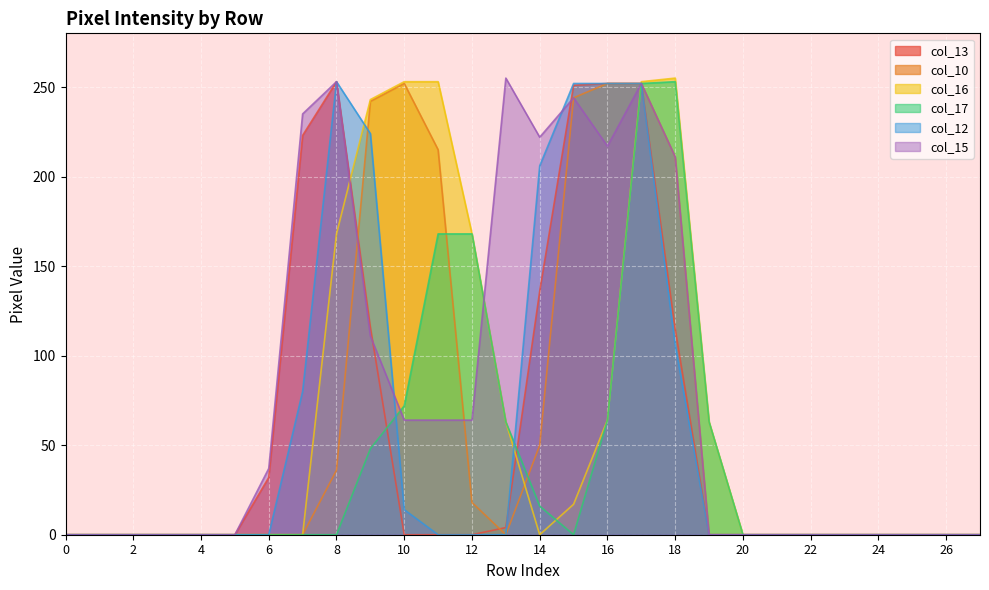

Which series has the largest total across all categories?

col_15